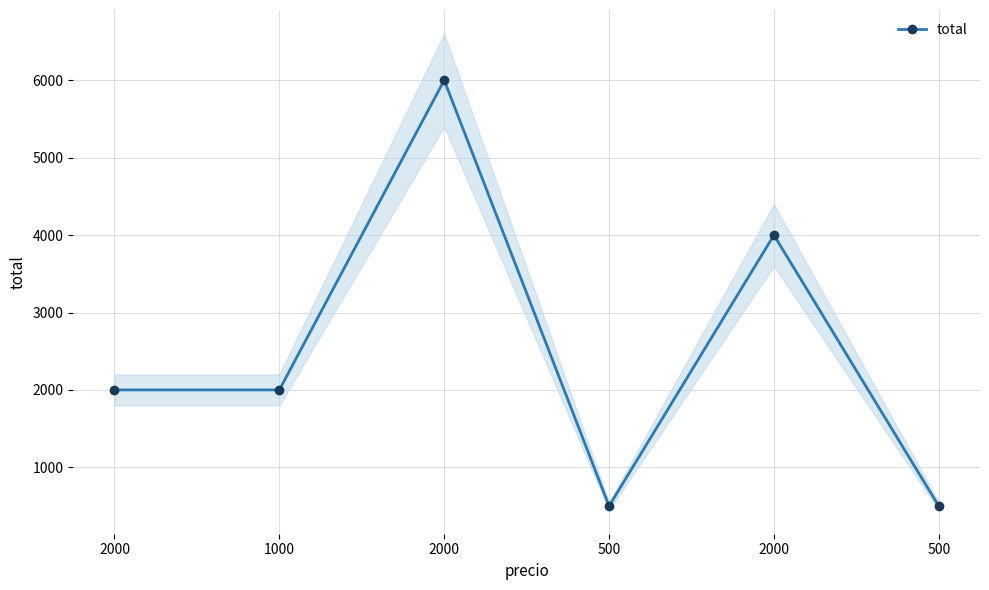

Approximately how many times larger is the value at 2000 compared to 2000?

0.5